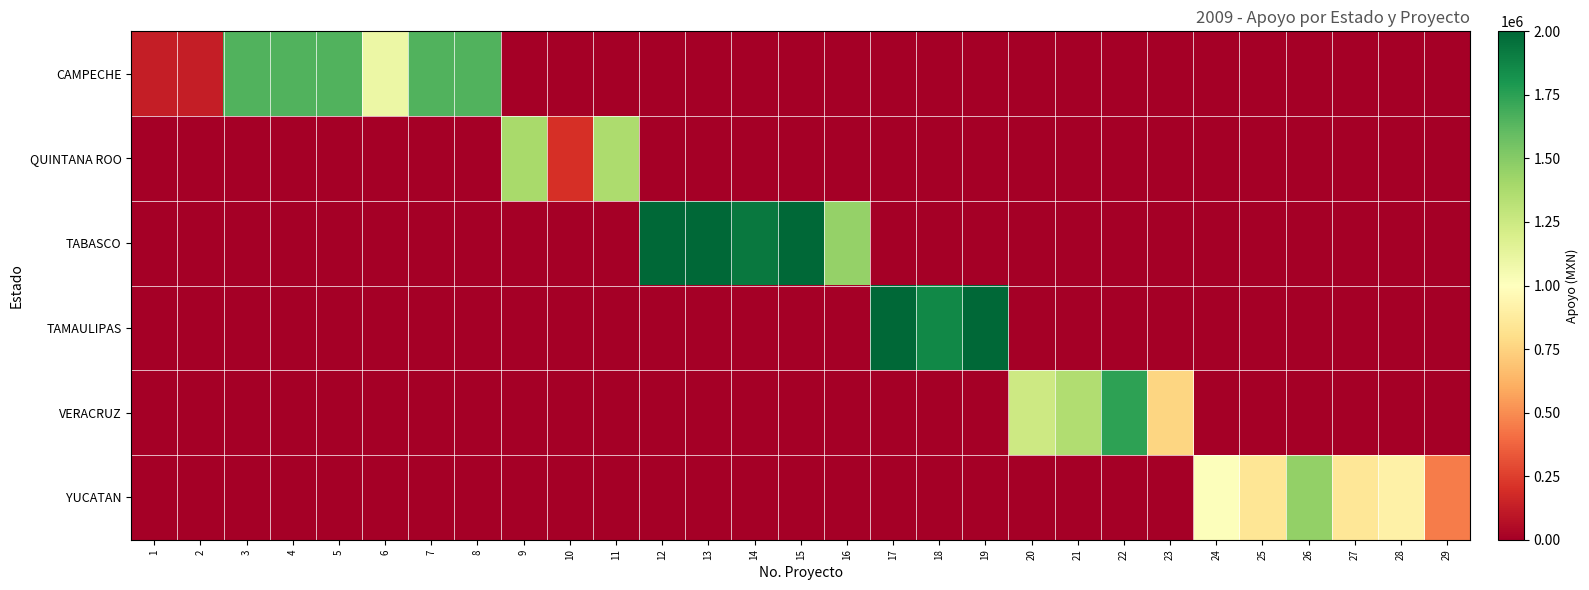

At how many categories does at least one series exceed 1723839?

8